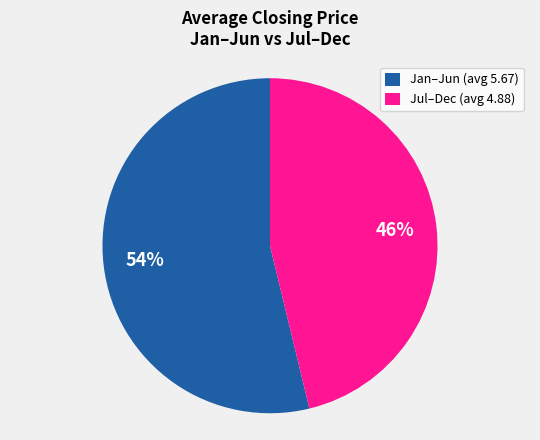

Do Jul–Dec (avg 4.88) and Jan–Jun (avg 5.67) together represent more than half of the pie?

Yes